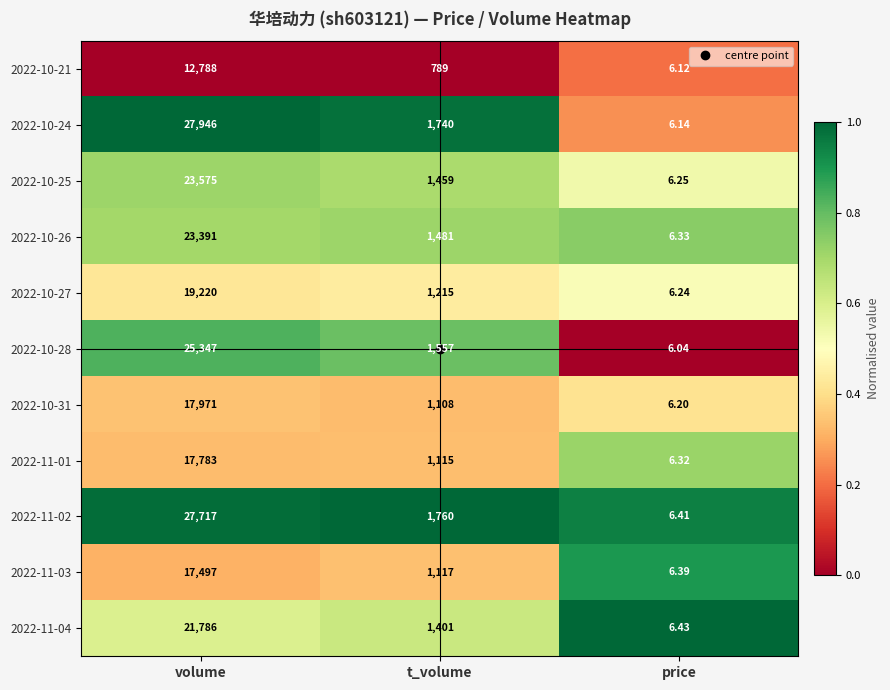

List the labels in order of 2022-10-27 value, largest first.

volume, t_volume, price